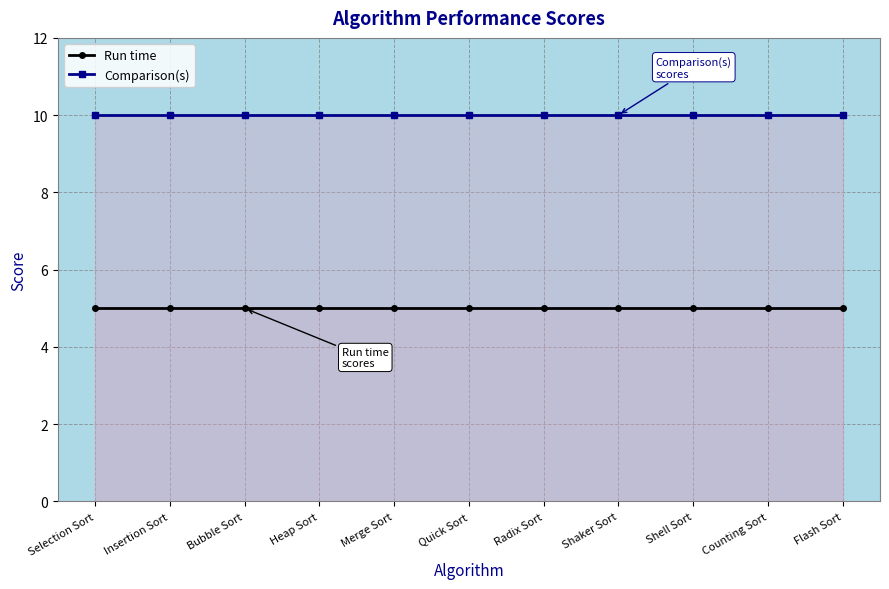

What position from the left is Shell Sort?

9